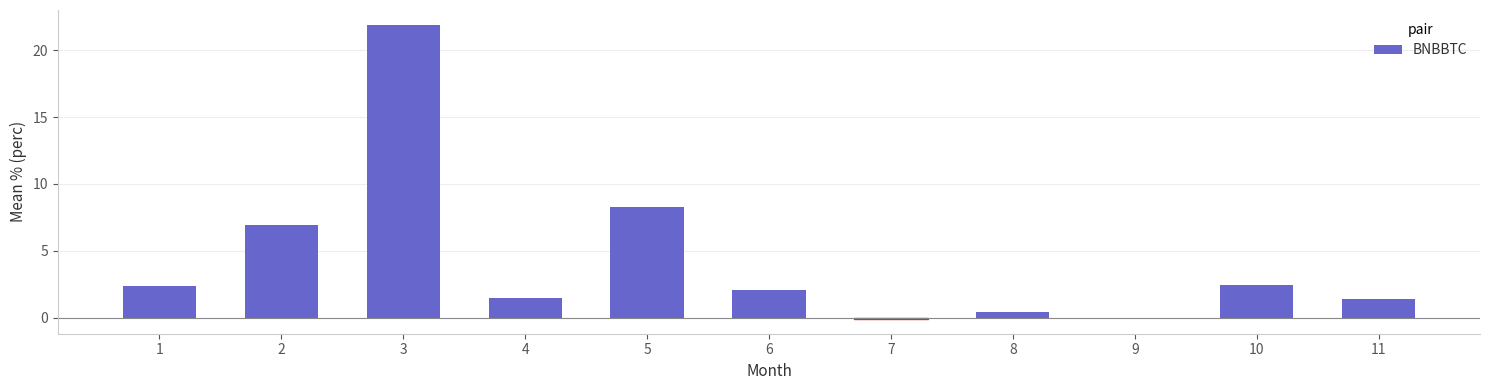

How many distinct data groups are displayed?

1